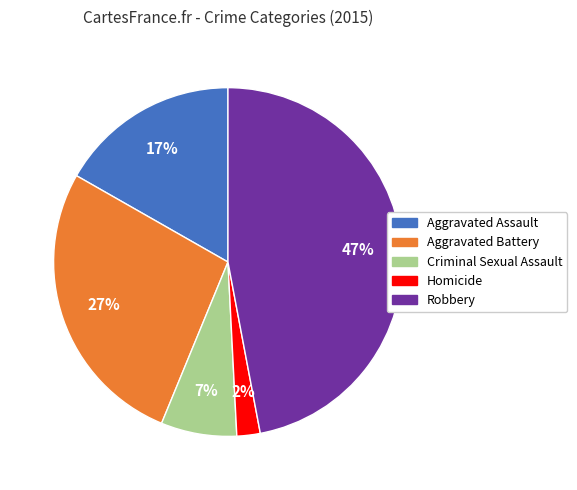

To the nearest percent, what is the difference between the Robbery and Aggravated Assault slice percentages?

30%